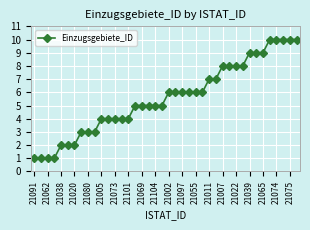

What is the difference between the maximum and minimum values?

9